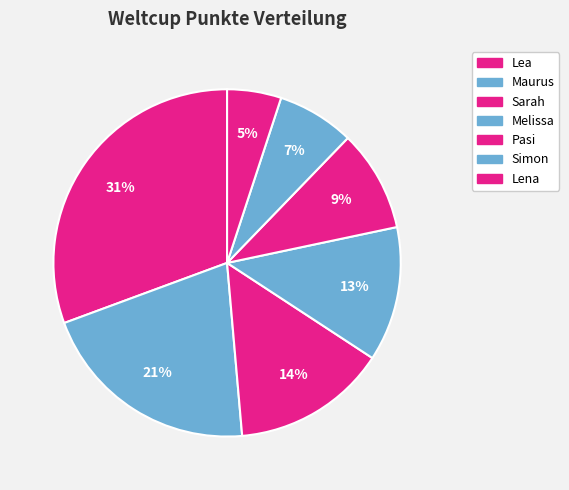

Count the number of slices in the pie.

7